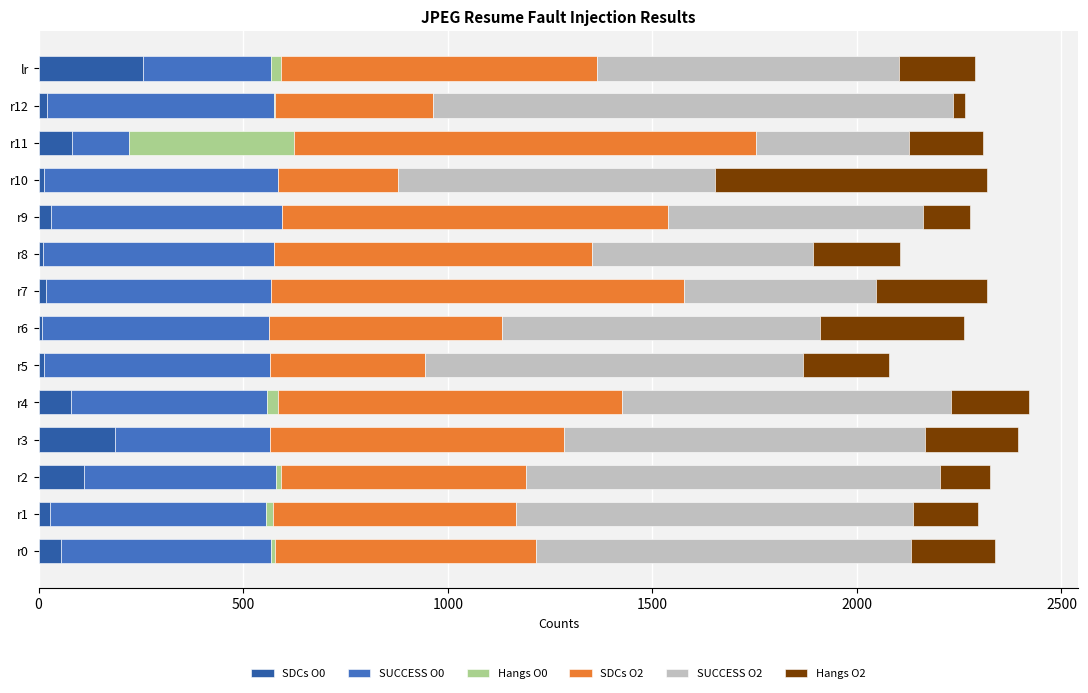

At which label does SDCs O0 reach its peak?

lr